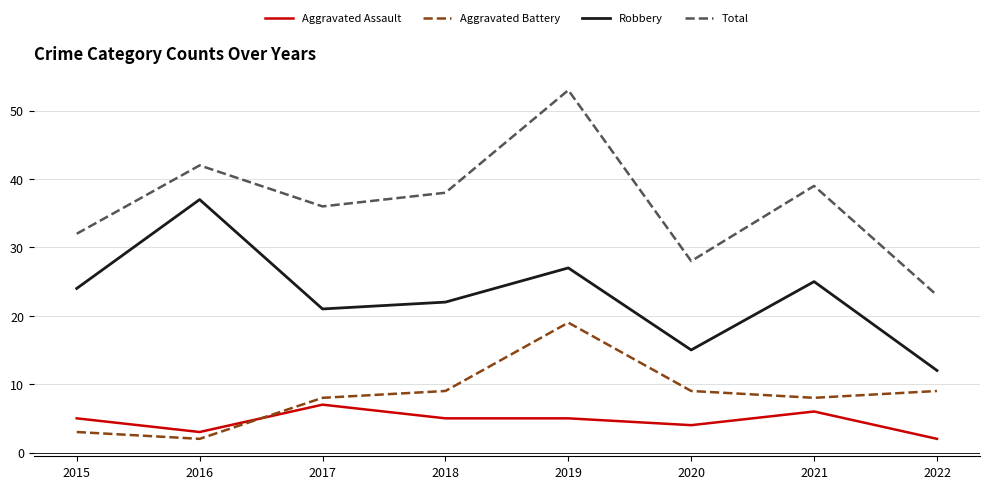

Which series has the widest spread of values?

Total